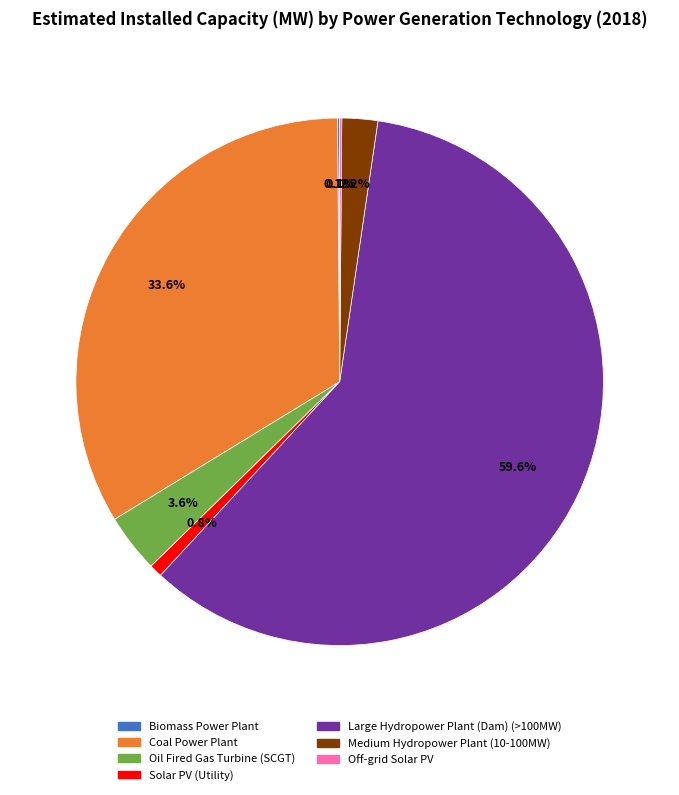

True or false: Coal Power Plant accounts for 34% of the total.

True